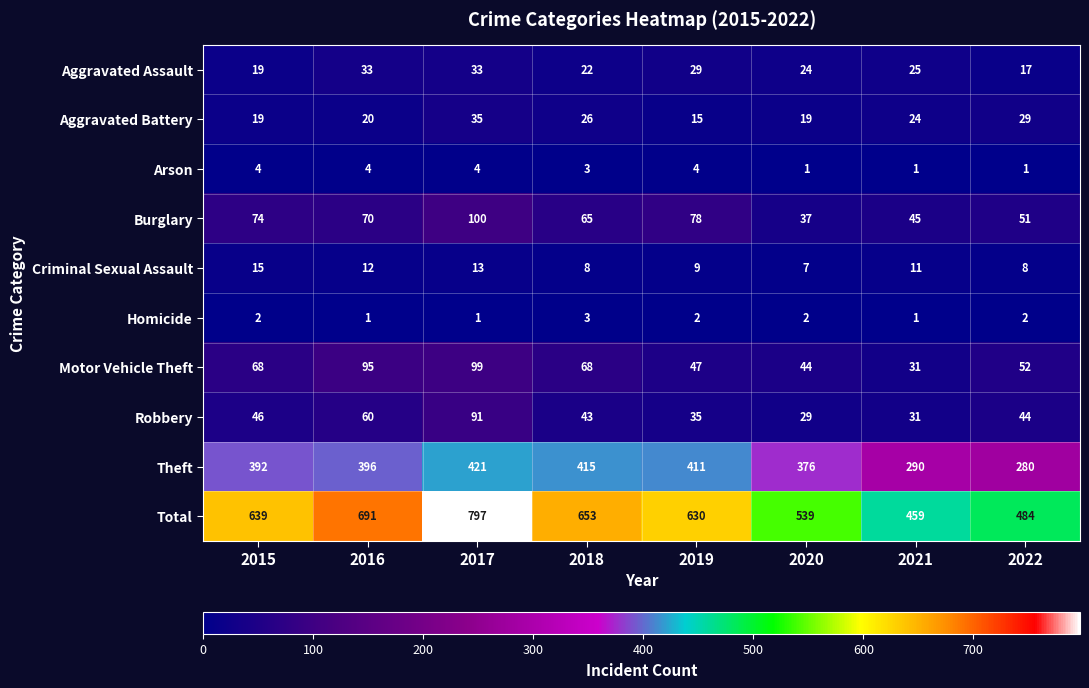

Rank the series at 2019 from highest to lowest value.

Total, Theft, Burglary, Motor Vehicle Theft, Robbery, Aggravated Assault, Aggravated Battery, Criminal Sexual Assault, Arson, Homicide